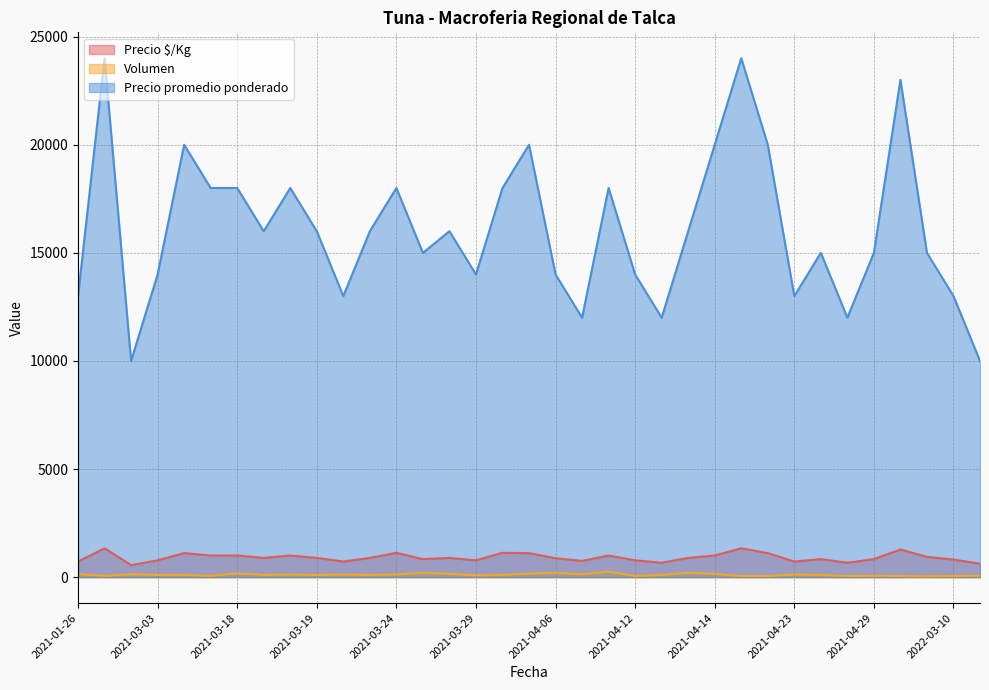

How many data points in Precio $/Kg are less than 889?

16